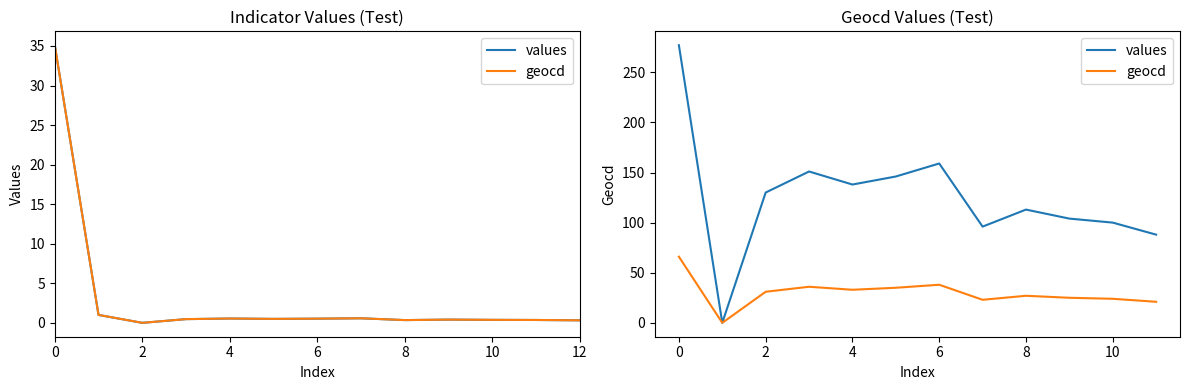

True or false: geocd and values cross at least once.

False